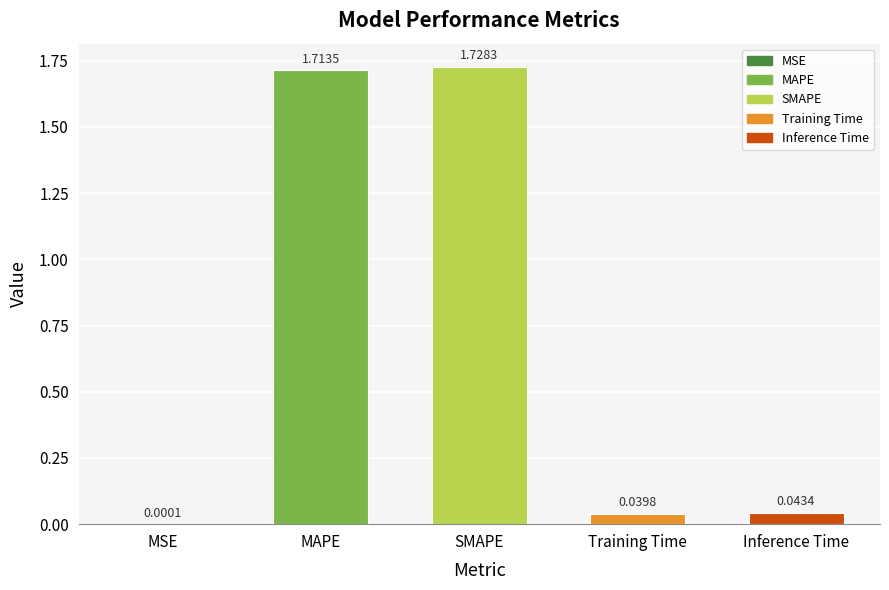

What is the sum of all values?

3.5